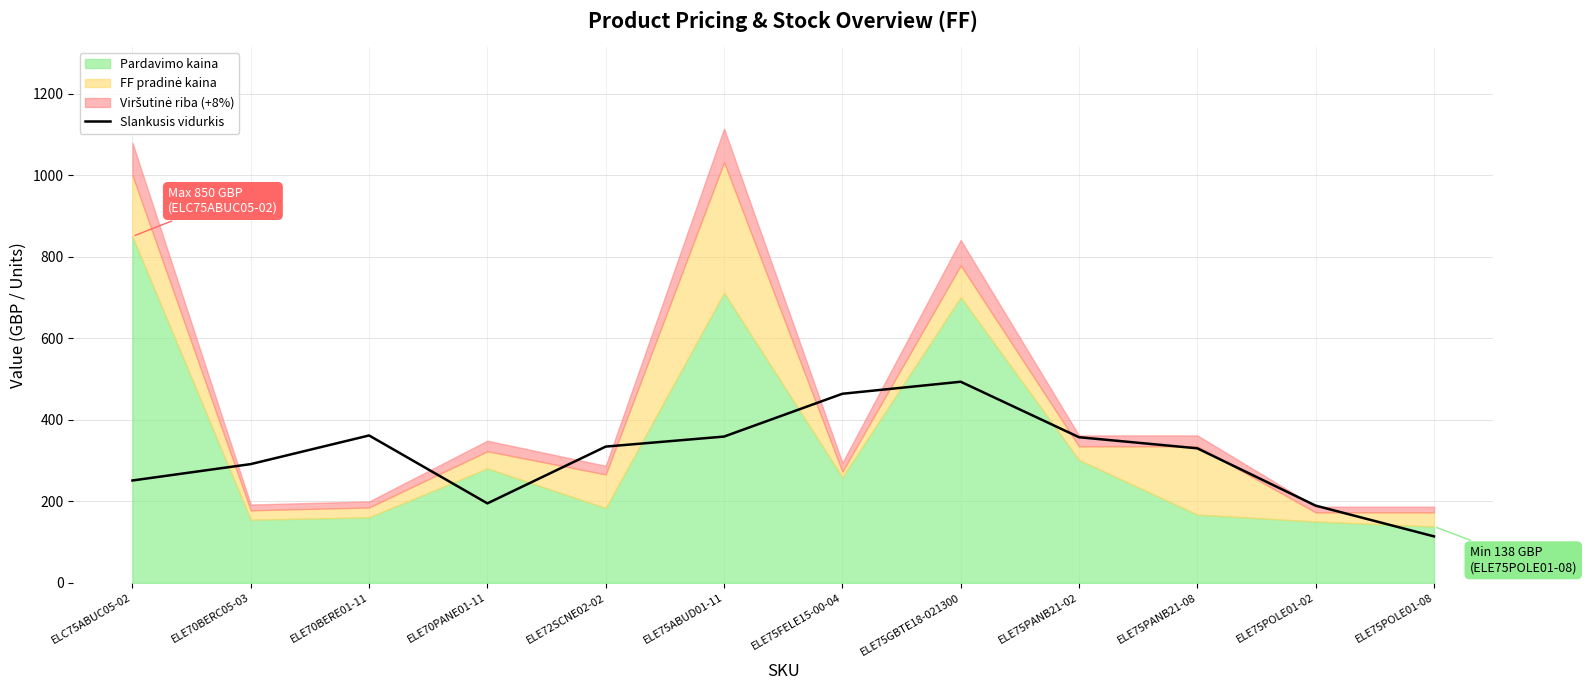

What is the minimum value for Slankusis vidurkis?

114.1